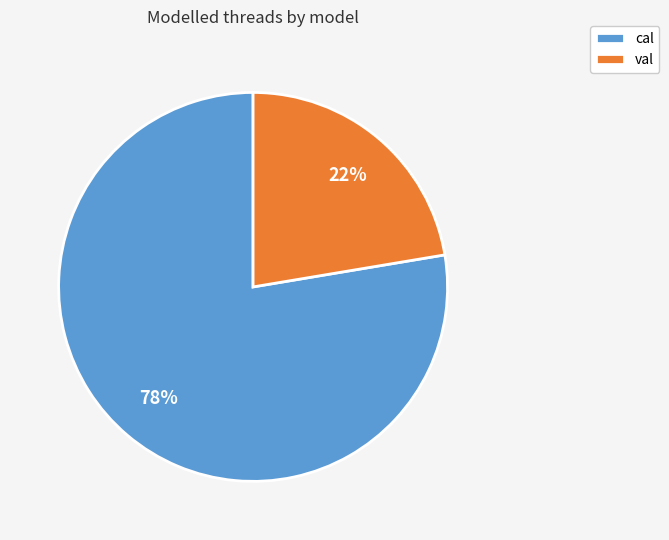

Approximately how many times larger is the value at cal compared to val?

3.5